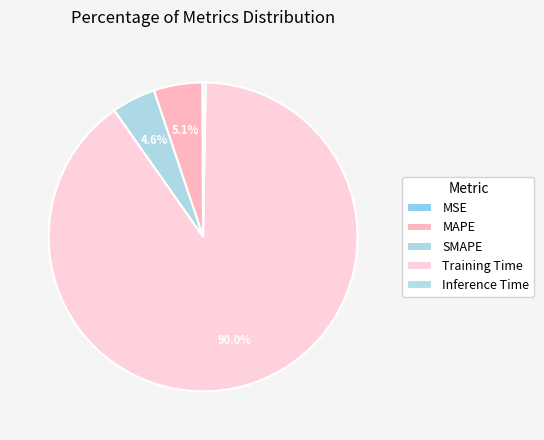

Which category has the smallest portion of the pie?

MSE